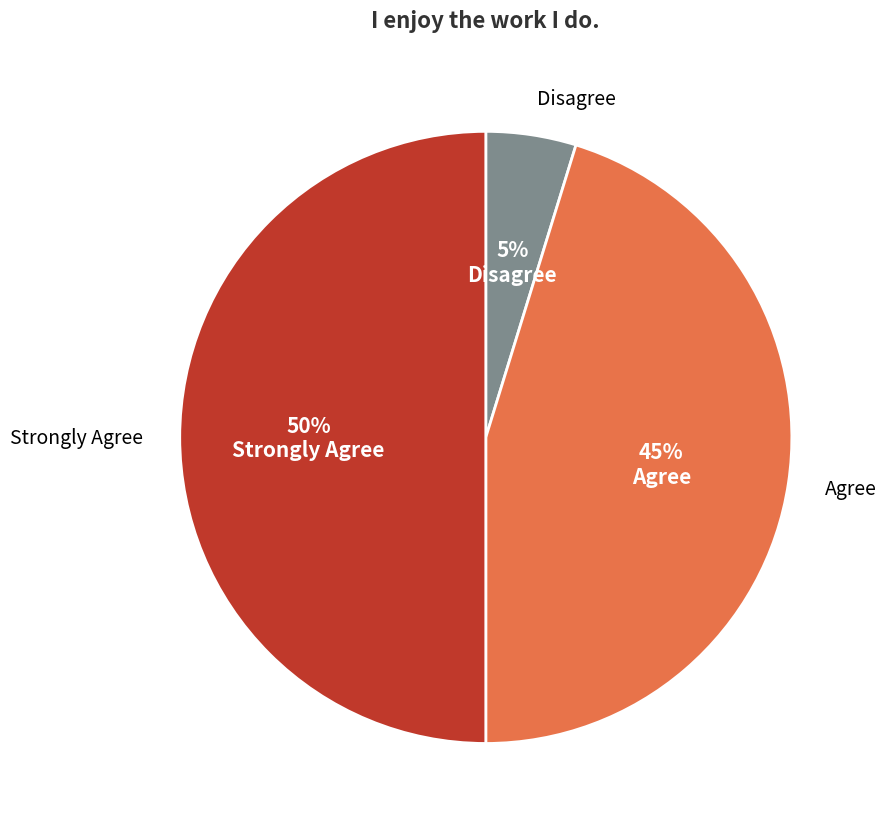

How many slices are in this pie chart?

3